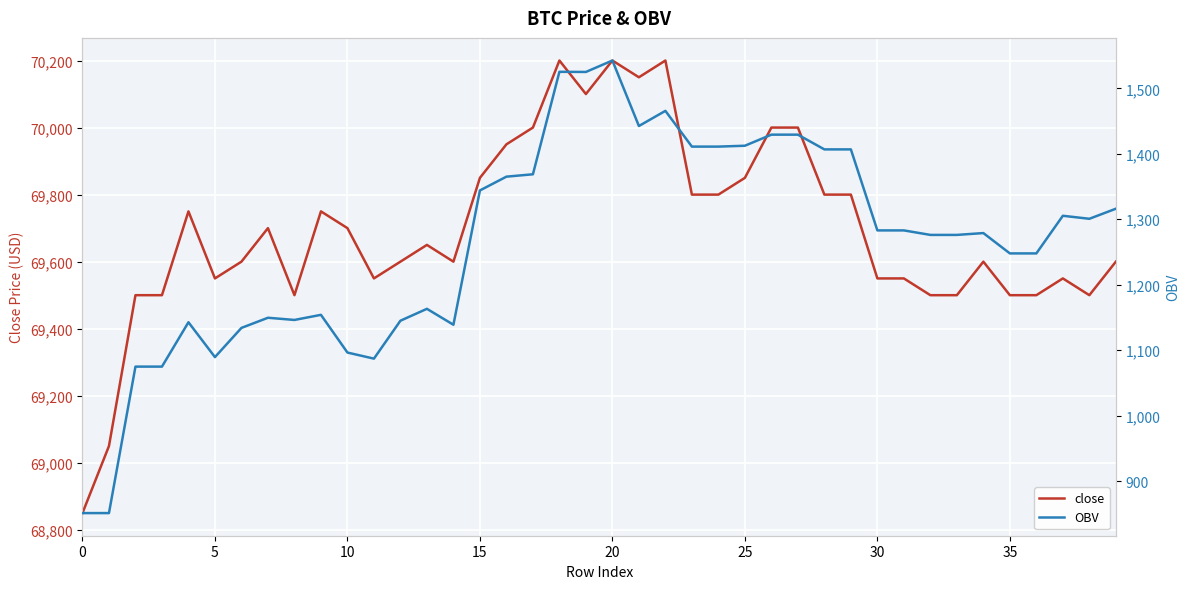

Between 12 and 26, which is larger?

26